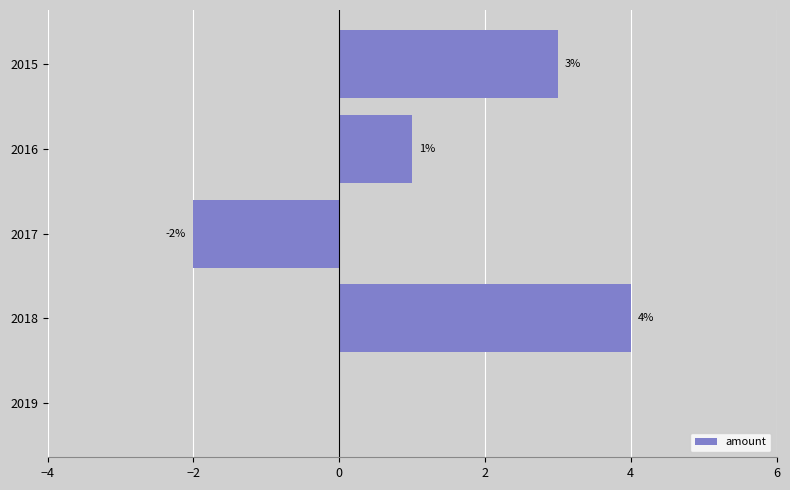

What is the sum of all values?

6